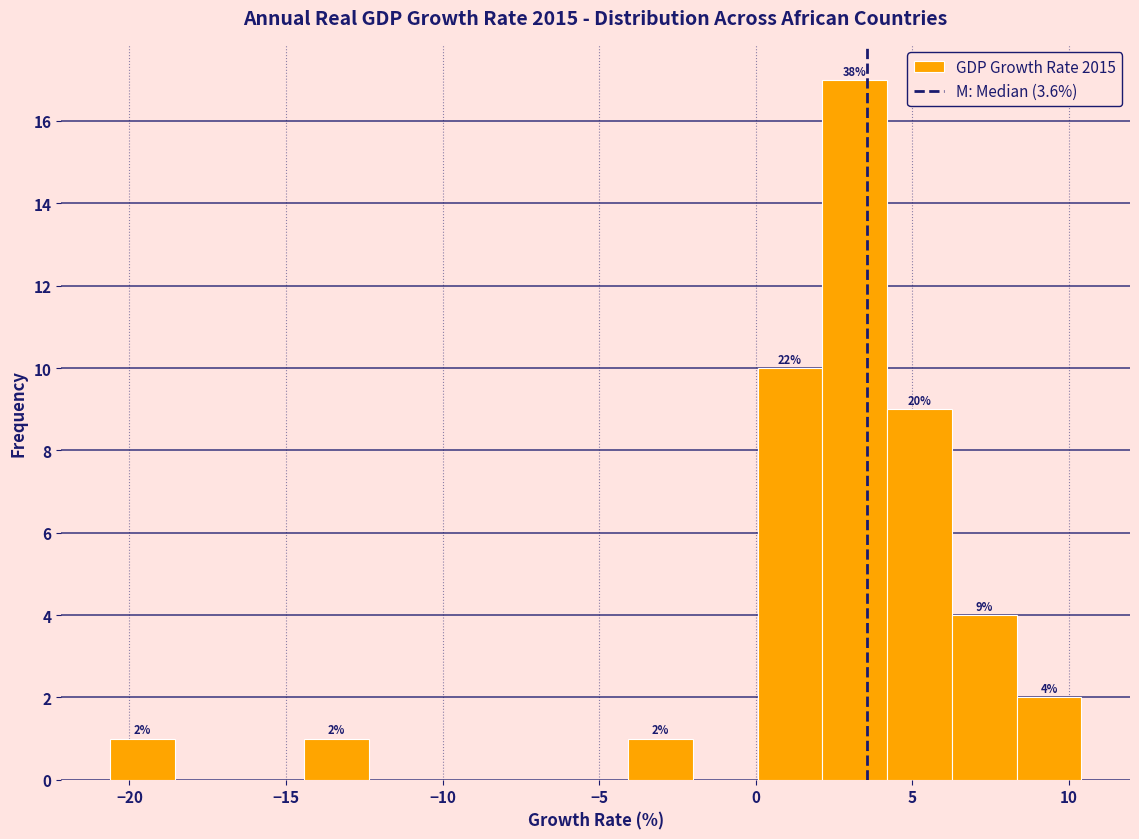

Over which range of the x-axis is the bar tallest?

2.0 to 4.0